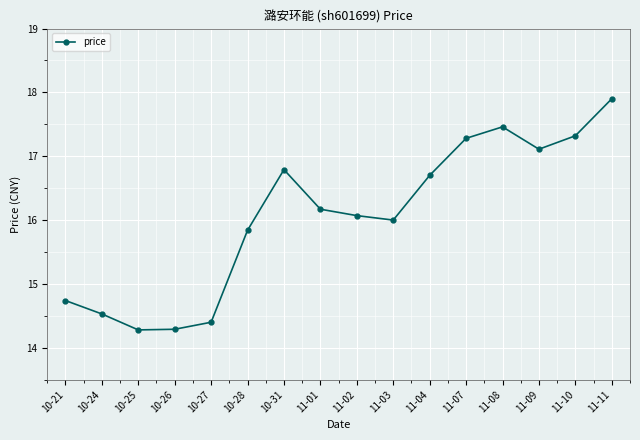

What is the change in value from 11-03 to 11-04?

+0.7